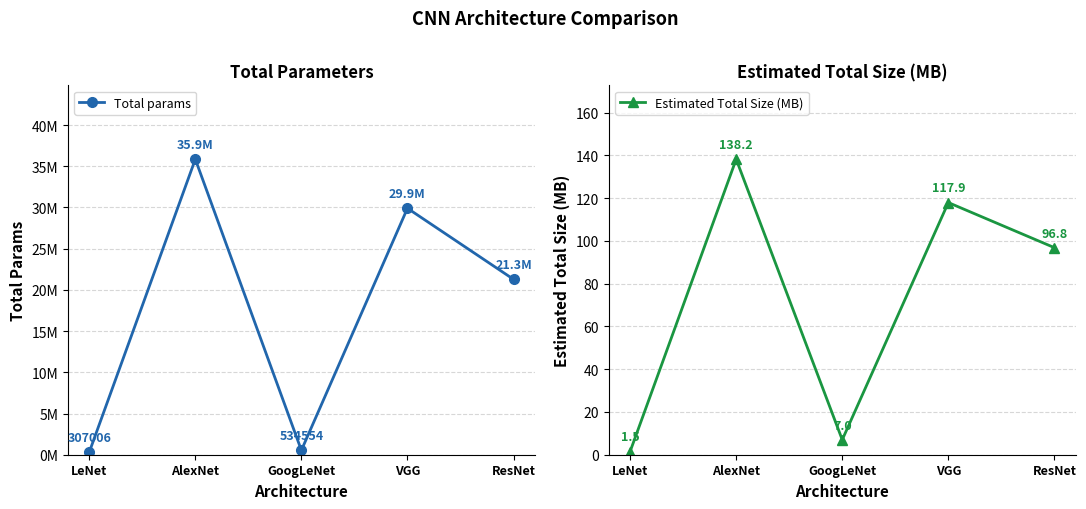

True or false: Estimated Total Size (MB) and Total params intersect in this chart.

False